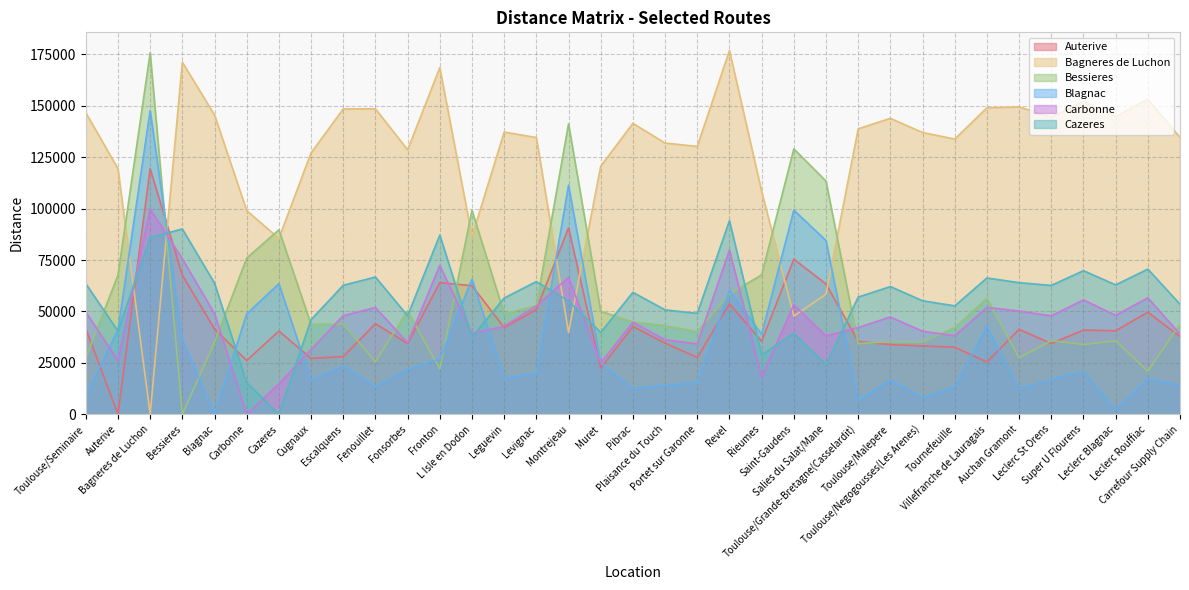

Is it true that Bagneres de Luchon equals 58366 at Salies du Salat/Mane?

True